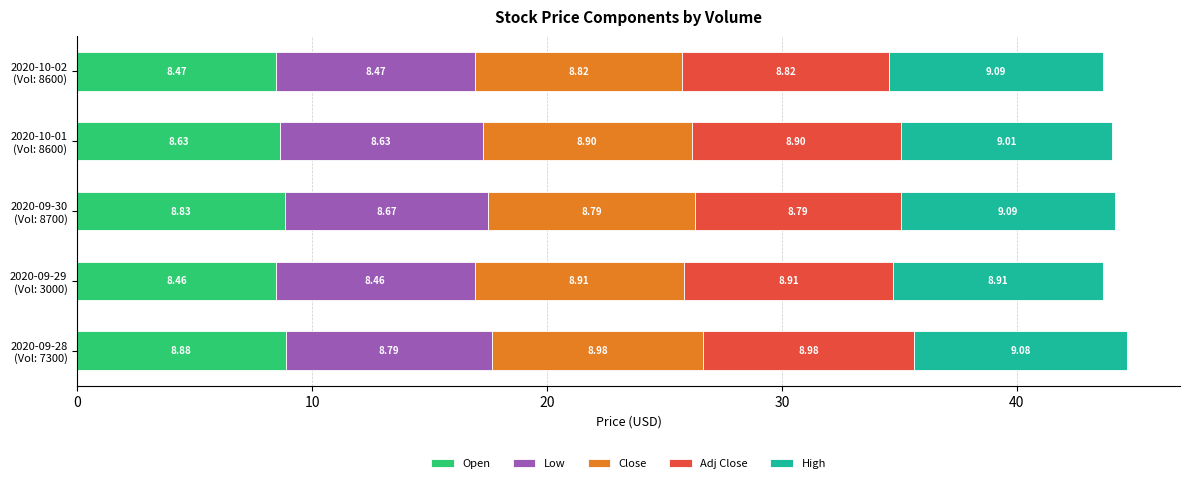

What is the difference between the second highest and minimum values in the Open series?

0.4